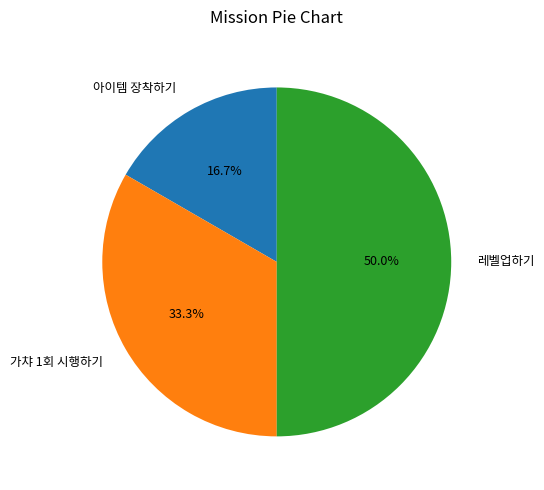

To the nearest percent, what is the difference between the 레벨업하기 and 가챠 1회 시행하기 slice percentages?

17%